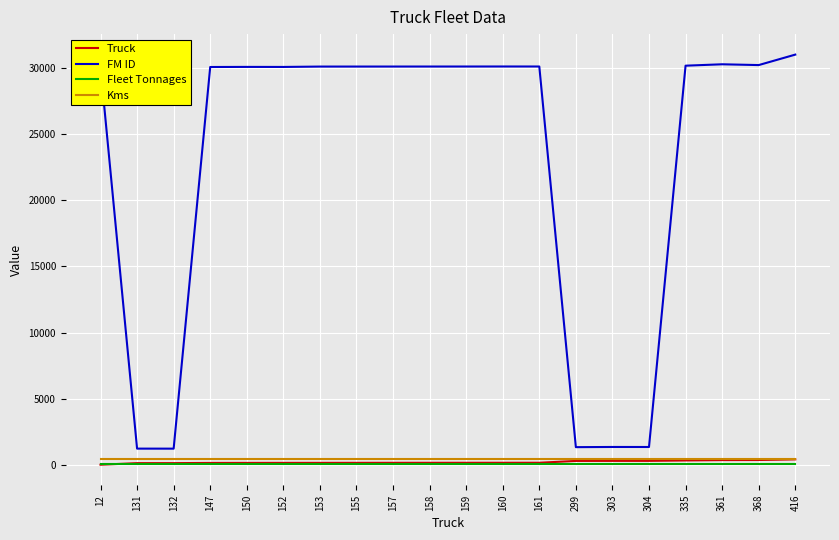

True or false: FM ID and Truck intersect in this chart.

False